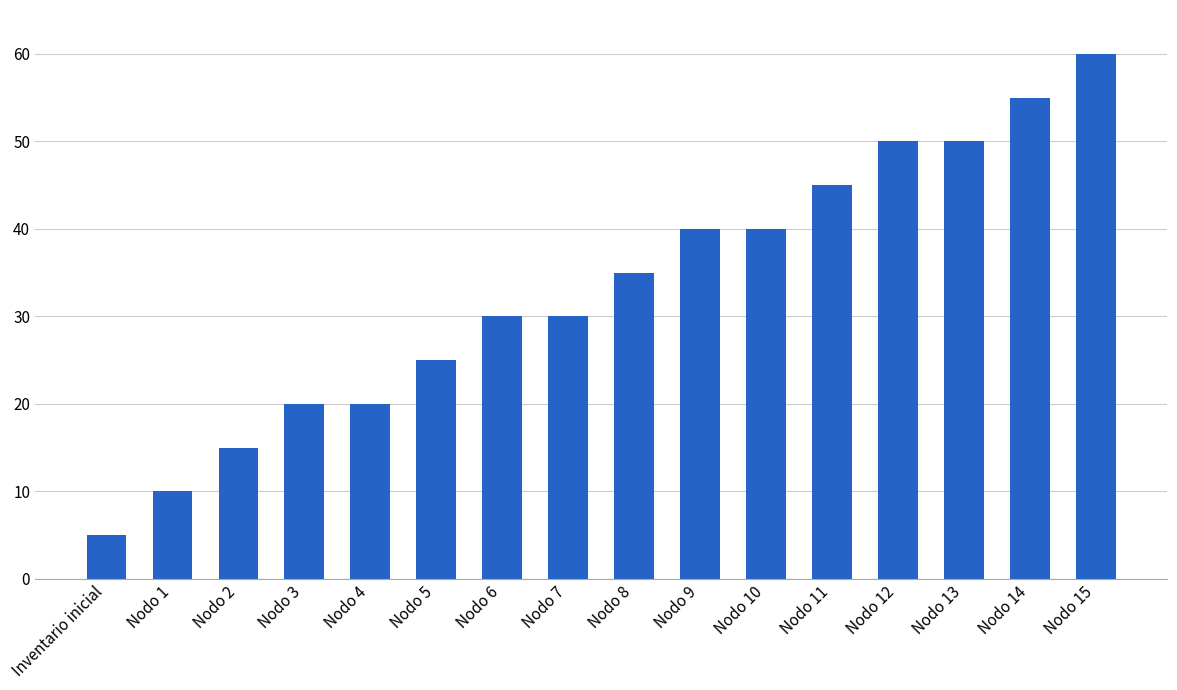

What position from the left is Nodo 1?

2